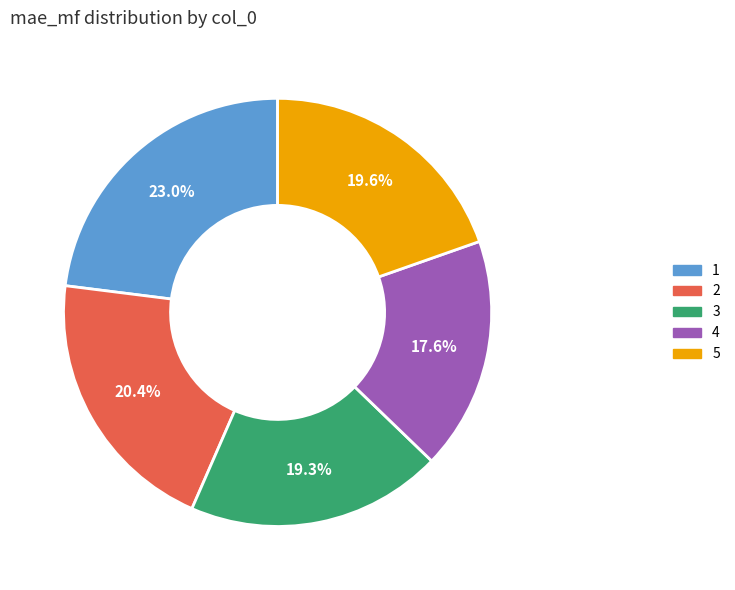

To the nearest percent, what is the difference between the largest and smallest slice percentages?

5%